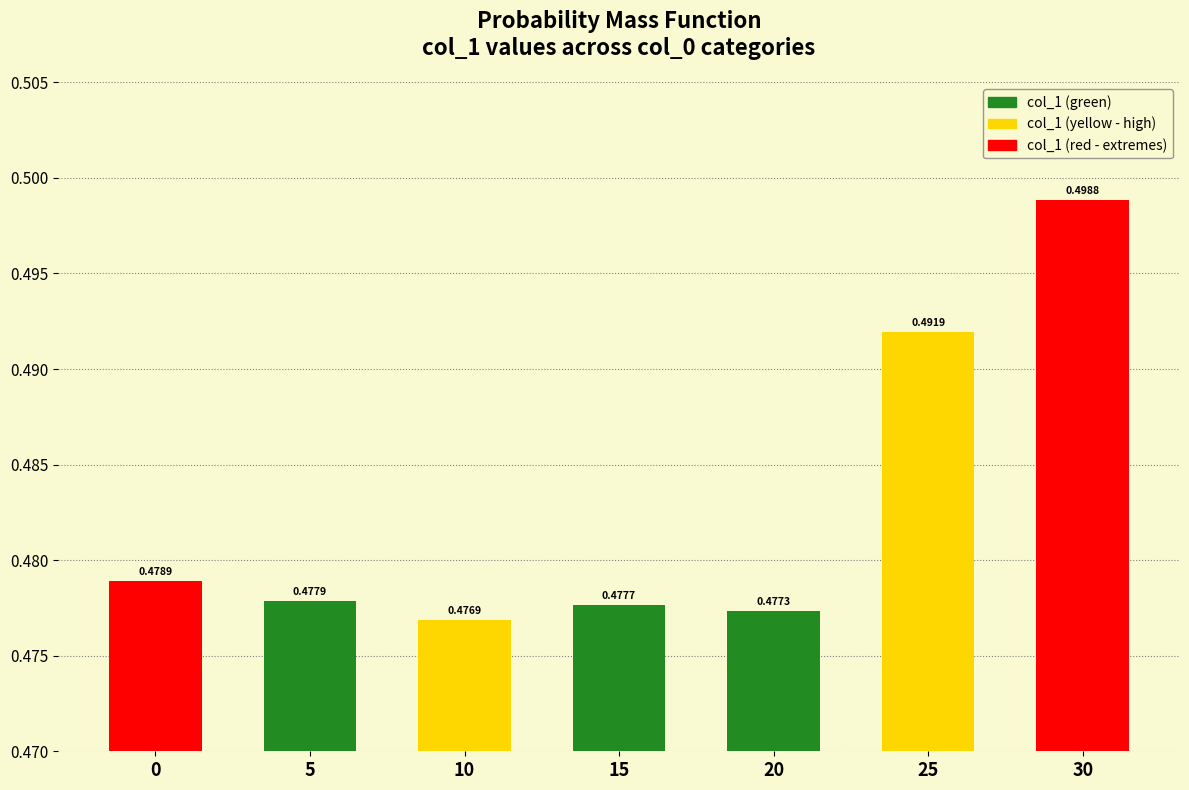

The chart shows a value of 0.8 at 5. True or false?

False